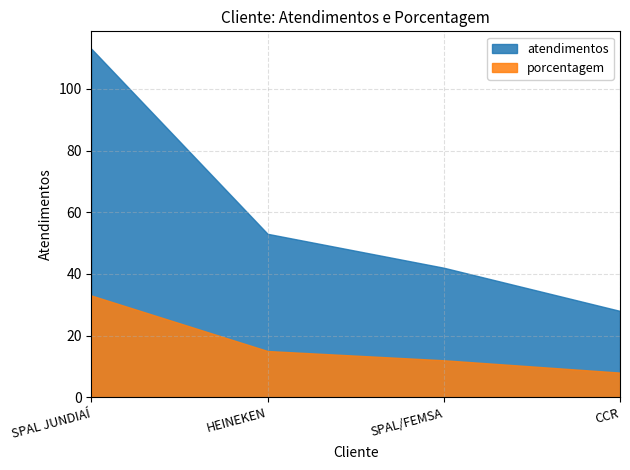

Which label corresponds to the smallest value in the chart?

CCR